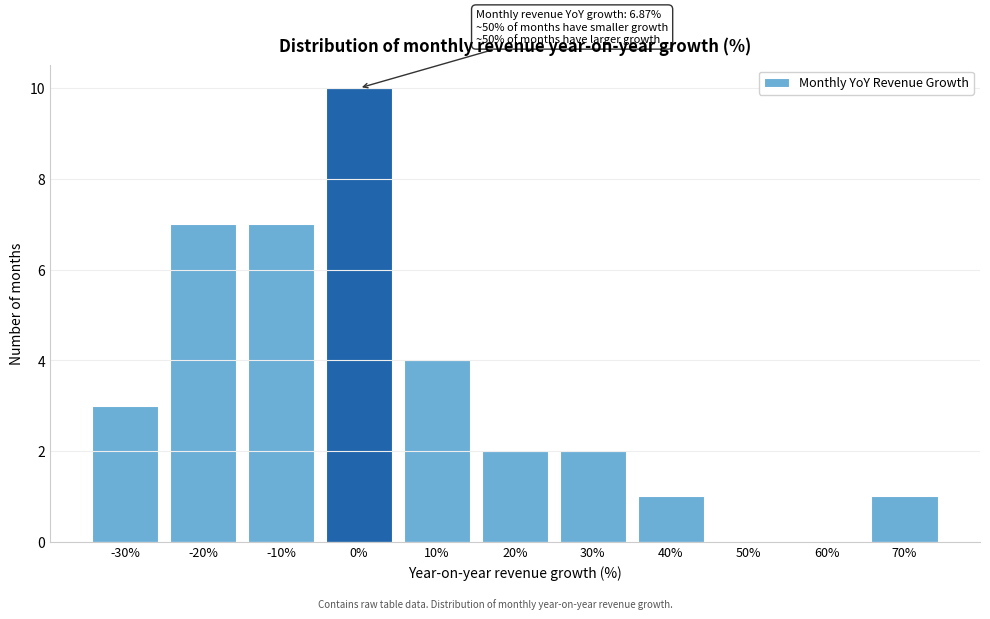

Reading right to left, transcribe all the data shown in this chart.

70%=1	60%=0	50%=0	40%=1	30%=2	20%=2	10%=4	0%=10	-10%=7	-20%=7	-30%=3